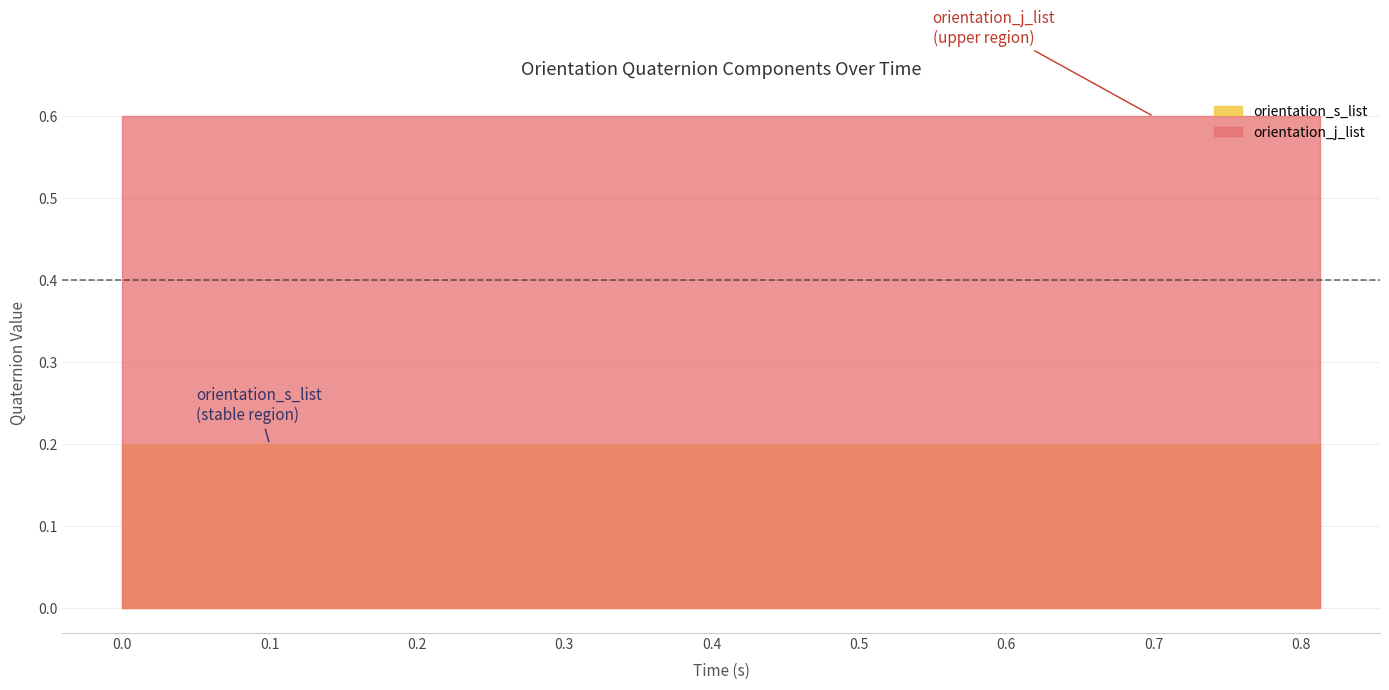

True or false: orientation_s_list and orientation_j_list cross at least once.

False